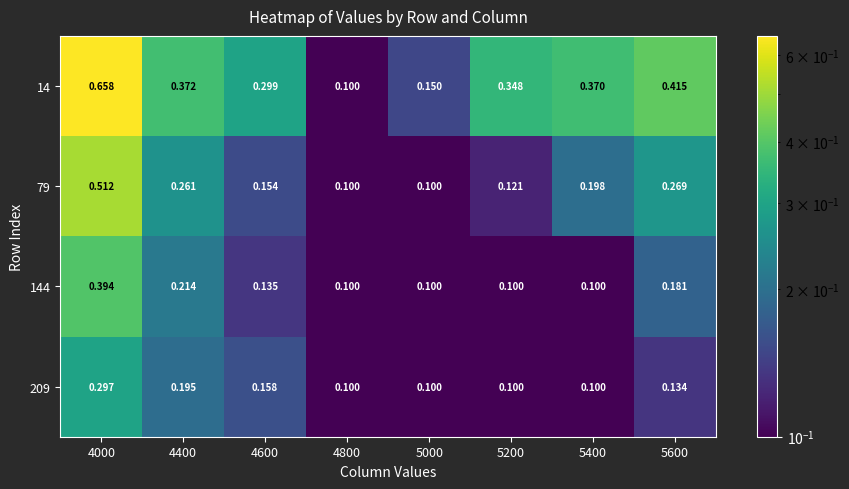

Which label corresponds to the largest value in the chart?

4000